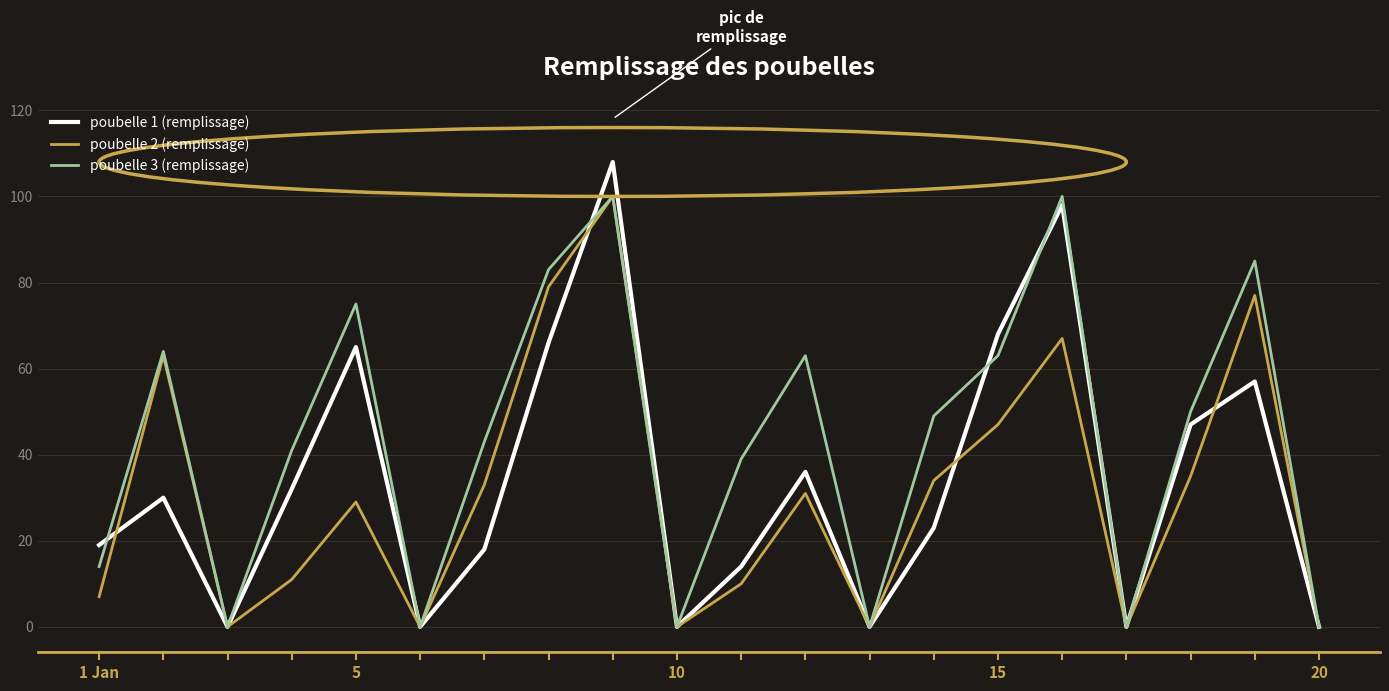

Which series has the largest total across all categories?

poubelle 3 (remplissage)